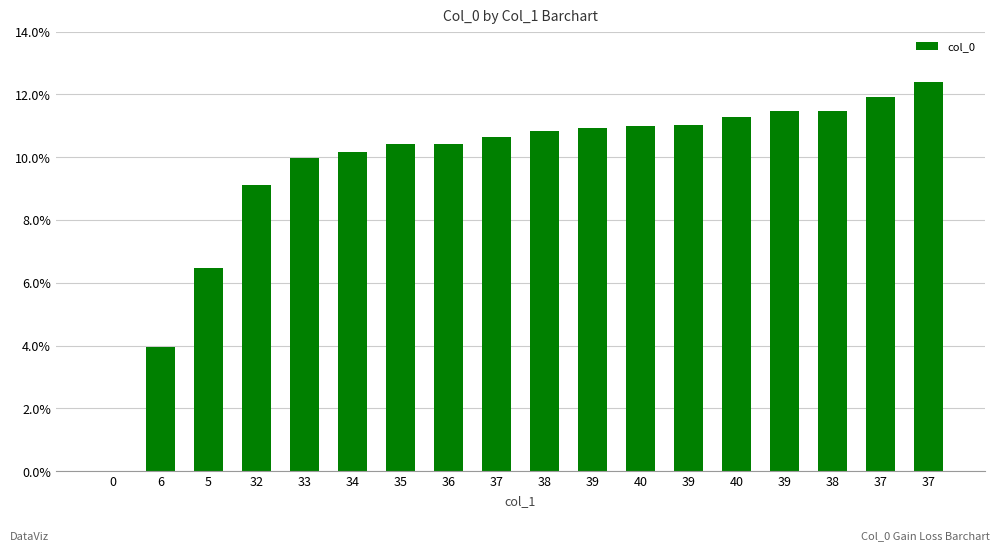

How many values are above zero?

17